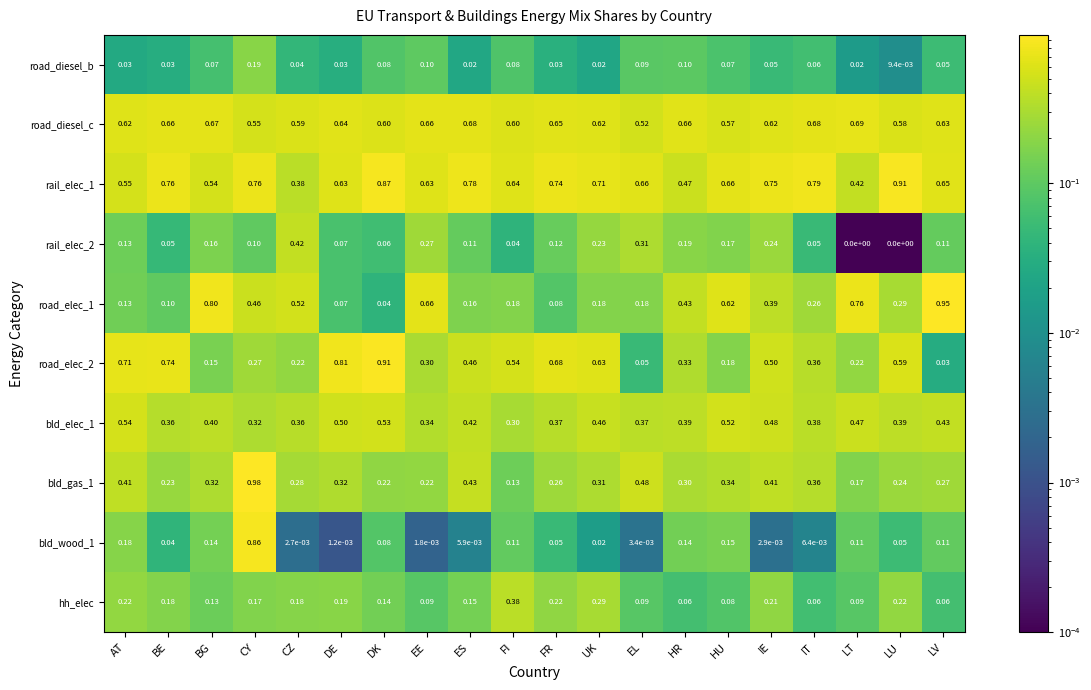

At which category is the sum across all series the highest?

CY